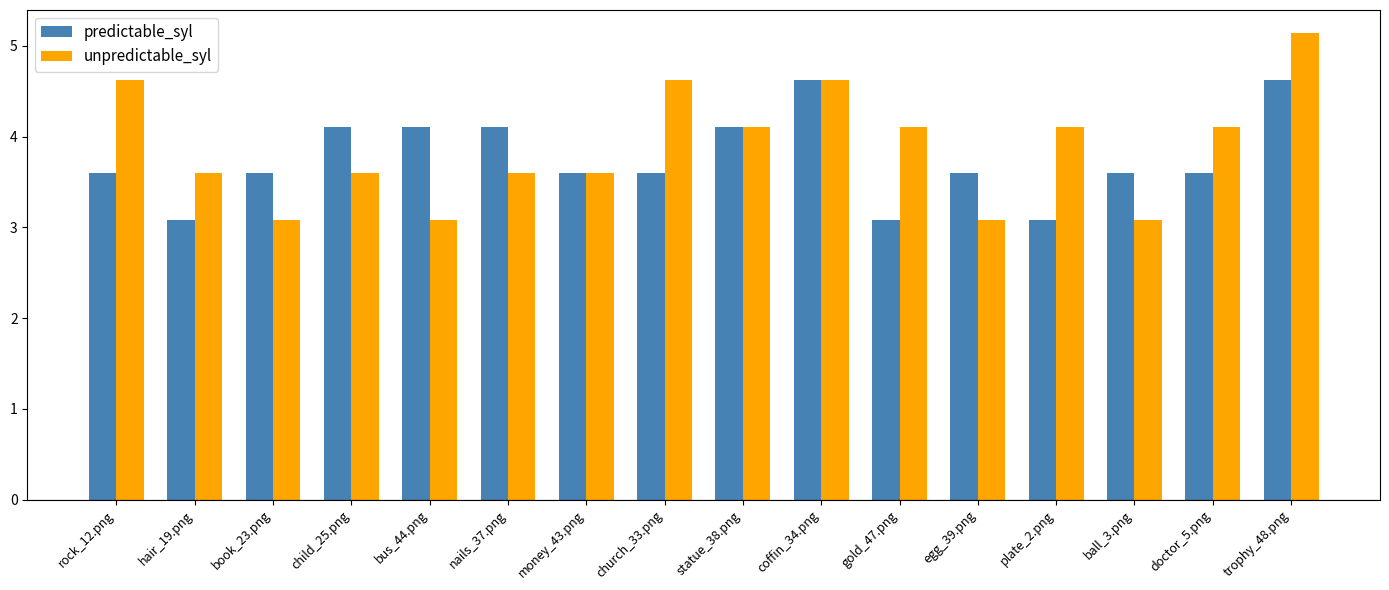

How many bars are there in each group?

2